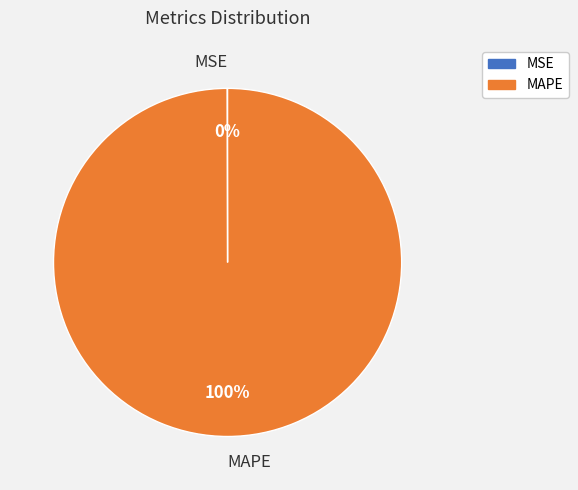

Does MAPE represent more than half of the total?

Yes